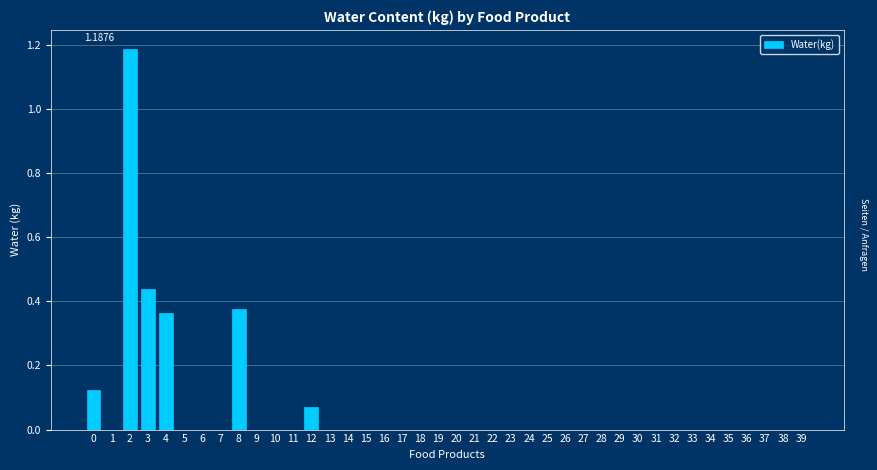

What is the sum of all values?

2.6